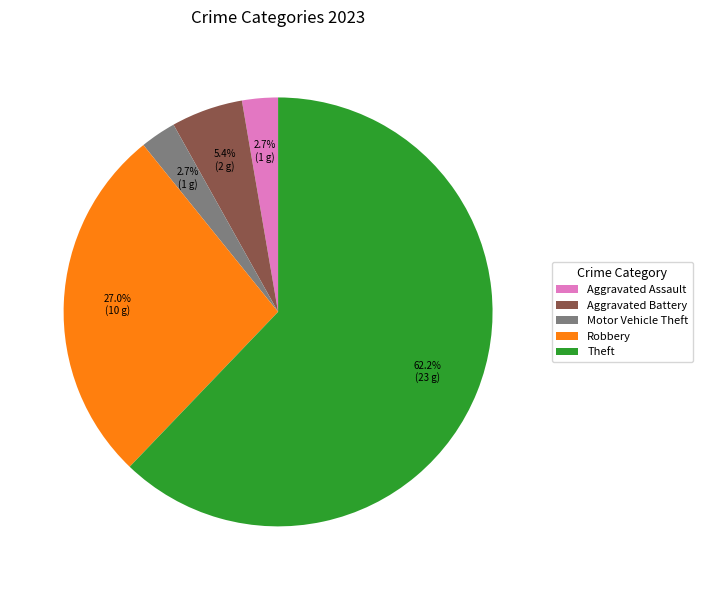

Do Motor Vehicle Theft and Aggravated Battery together represent more than half of the pie?

No